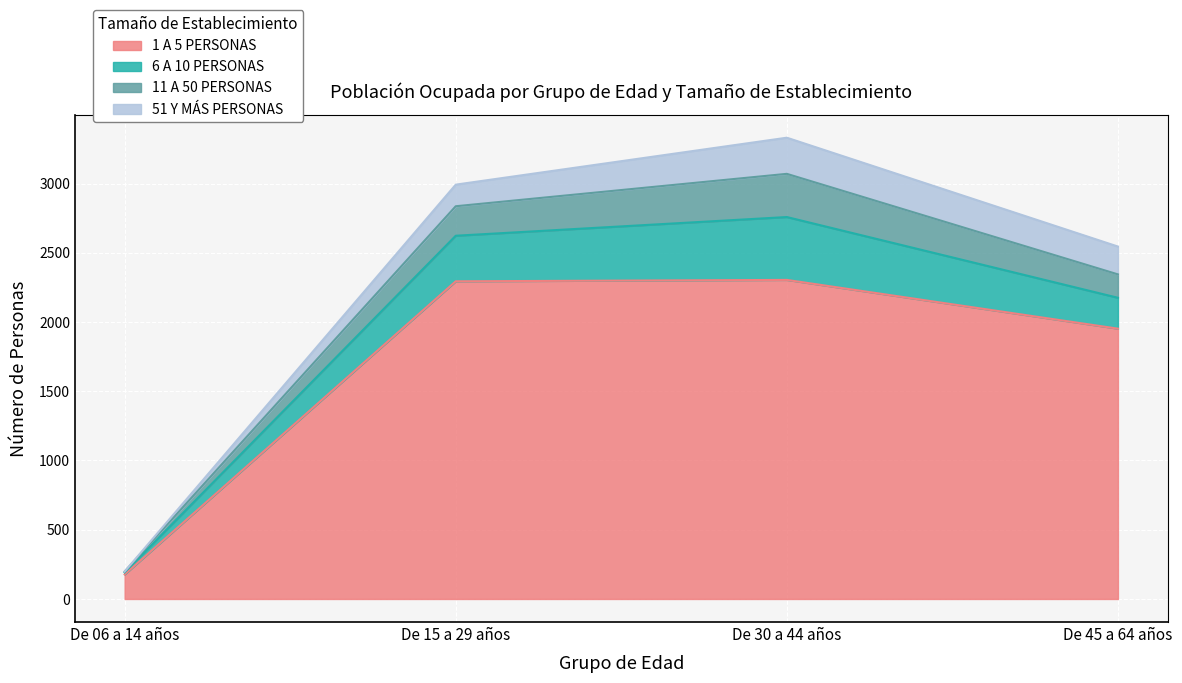

How many data points in 11 A 50 PERSONAS are above 213?

1